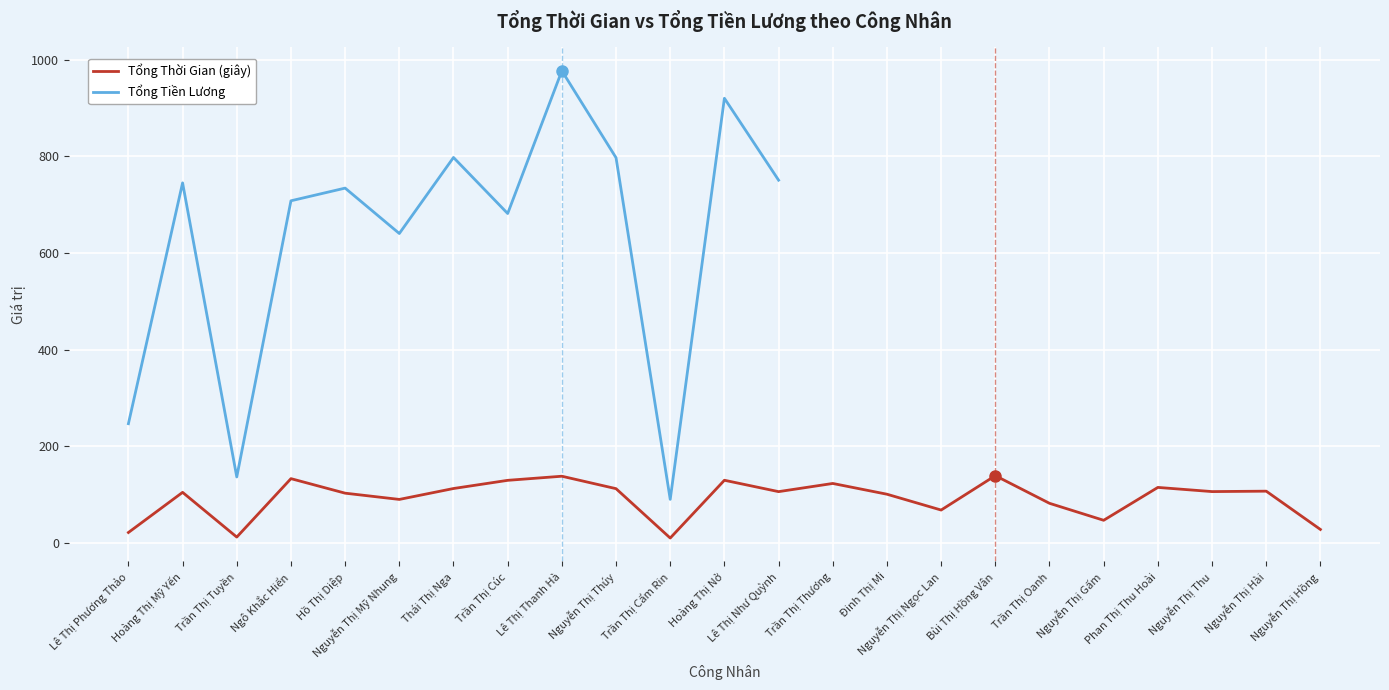

Rank the categories by value from lowest to highest.

Trần Thị Cẩm Rin, Trần Thị Tuyền, Lê Thị Phương Thảo, Nguyễn Thị Hồng, Nguyễn Thị Gấm, Nguyễn Thị Ngọc Lan, Trần Thị Oanh, Nguyễn Thị Mỹ Nhung, Đinh Thị Mi, Hồ Thị Diệp, Hoàng Thị Mỹ Yến, Lê Thị Như Quỳnh, Nguyễn Thị Thu, Nguyễn Thị Hài, Nguyễn Thị Thúy, Thái Thị Nga, Phan Thị Thu Hoài, Trần Thị Thương, Trần Thị Cúc, Hoàng Thị Nở, Ngô Khắc Hiển, Lê Thị Thanh Hà, Bùi Thị Hồng Vân